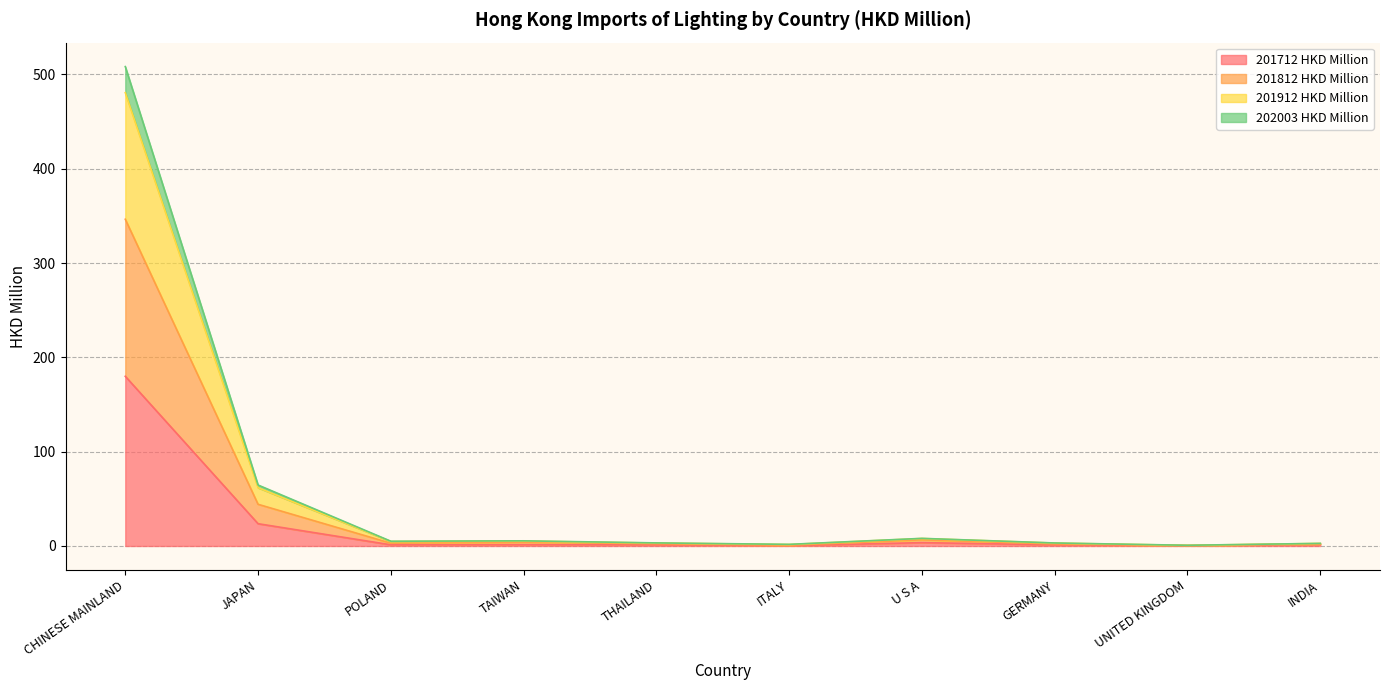

True or false: 202003 HKD Million and 201712 HKD Million intersect in this chart.

False